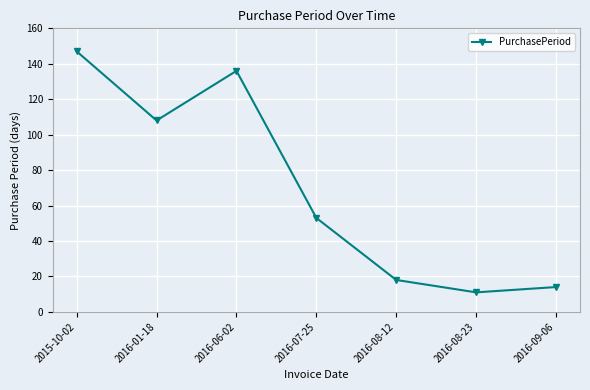

What is the average value?

70